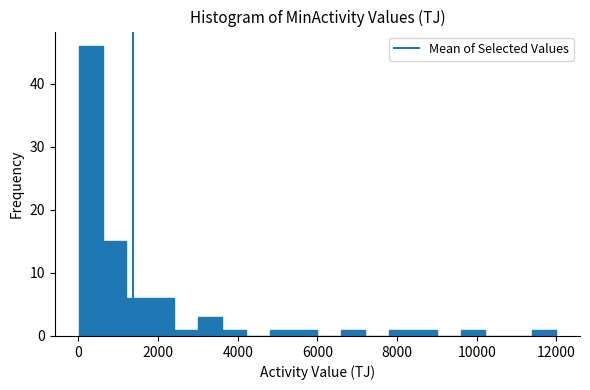

Read against the x-axis, roughly where is the centre of the tallest bar?

400